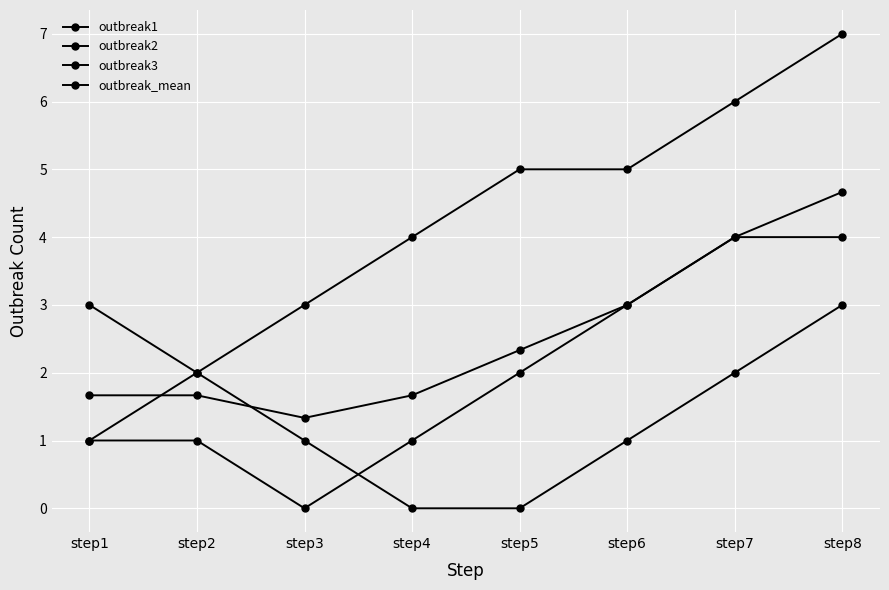

Reading left to right, what are all the values shown in this chart?

outbreak1: step1=1.0	step2=2.0	step3=3.0	step4=4.0	step5=5.0	step6=5.0	step7=6.0	step8=7.0
outbreak2: step1=1.0	step2=1.0	step3=0.0	step4=1.0	step5=2.0	step6=3.0	step7=4.0	step8=4.0
outbreak3: step1=3.0	step2=2.0	step3=1.0	step4=0.0	step5=0.0	step6=1.0	step7=2.0	step8=3.0
outbreak_mean: step1=1.7	step2=1.7	step3=1.3	step4=1.7	step5=2.3	step6=3.0	step7=4.0	step8=4.7